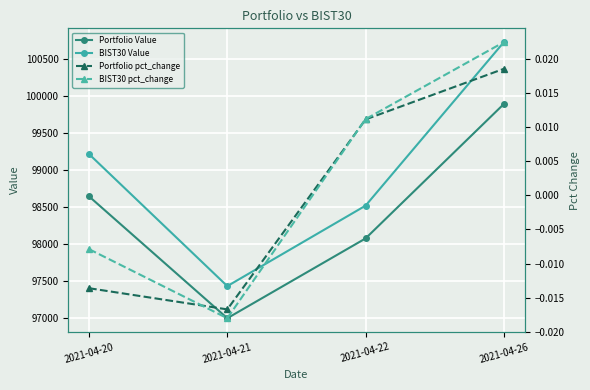

Between 2021-04-21 and 2021-04-22, which series saw the biggest shift?

BIST30 Value